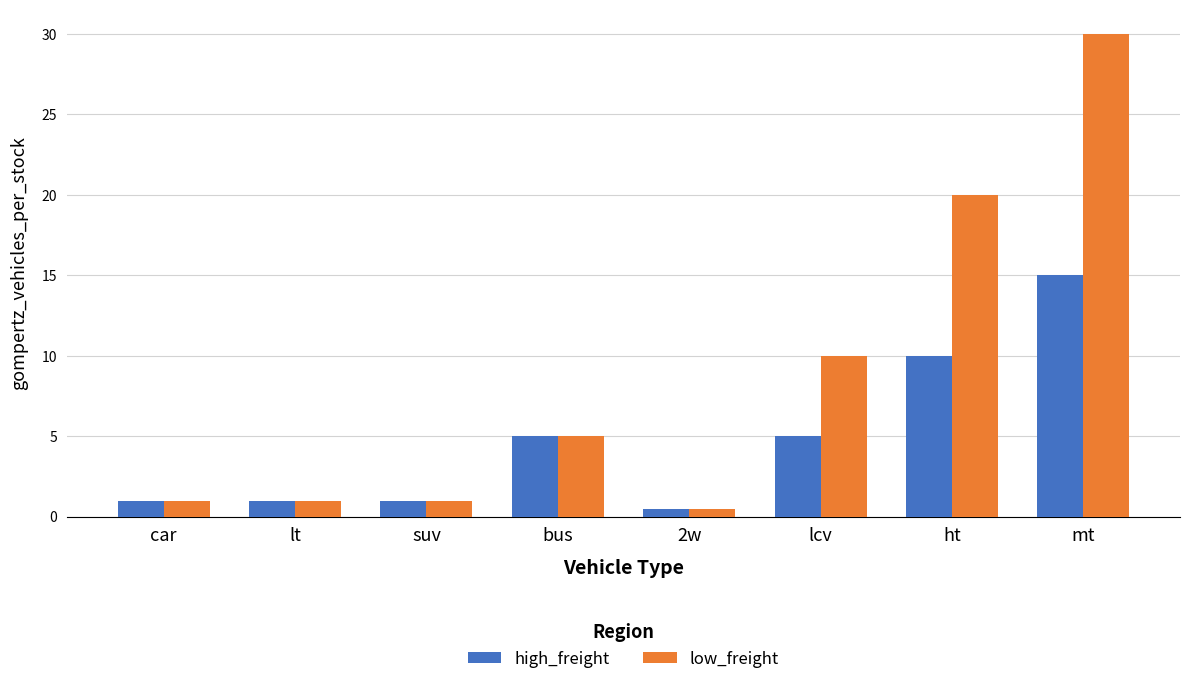

What is the total value across all series at ht?

30.0